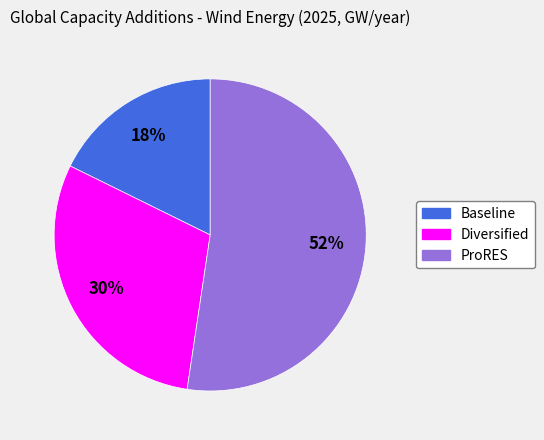

The Diversified slice represents 30% of the pie. True or false?

True